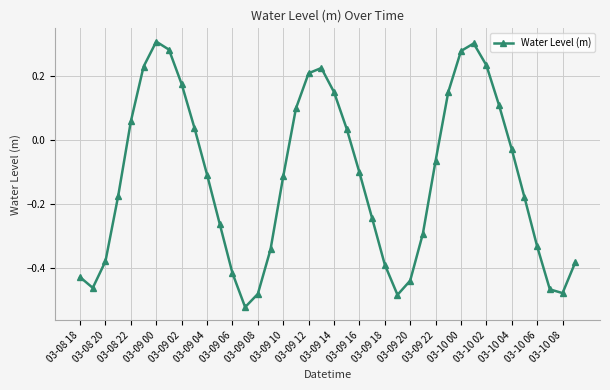

True or false: the data has more than 0 interior local peaks.

True